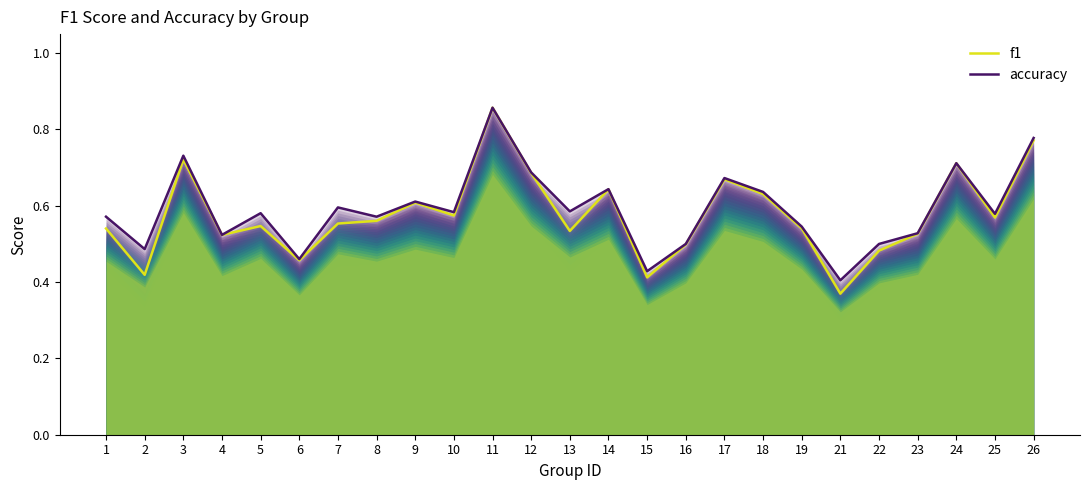

True or false: f1 and accuracy cross at least once.

False